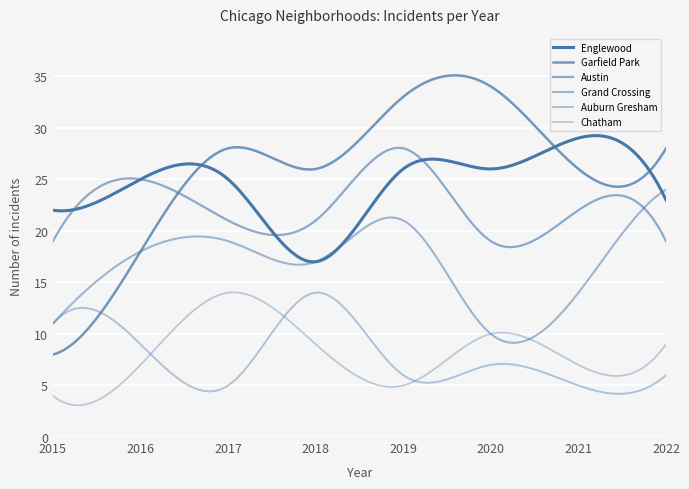

Rank the categories by Austin value from highest to lowest.

2019, 2016, 2021, 2017, 2018, 2015, 2020, 2022